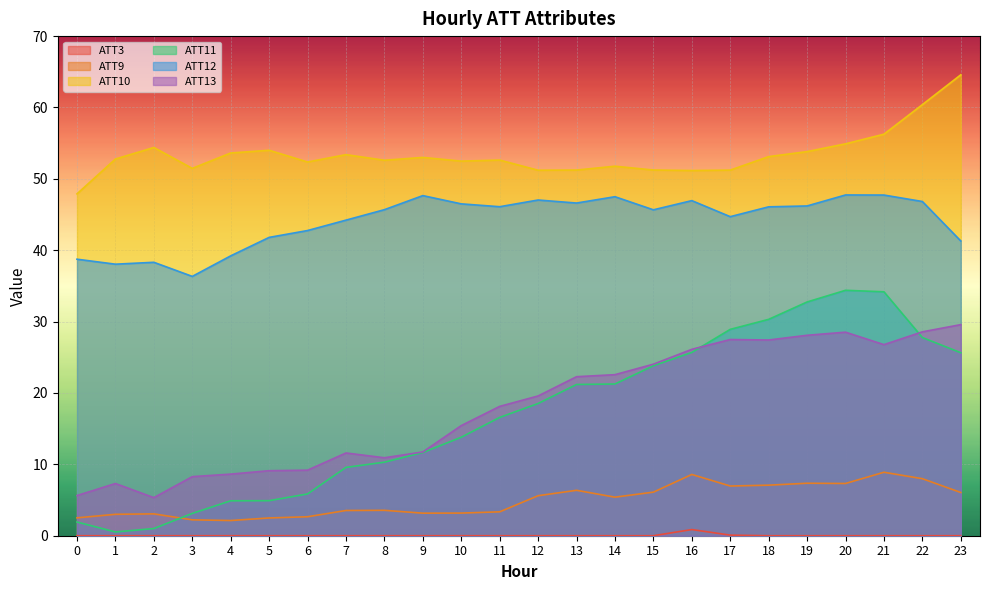

At how many categories does at least one series exceed 3?

24